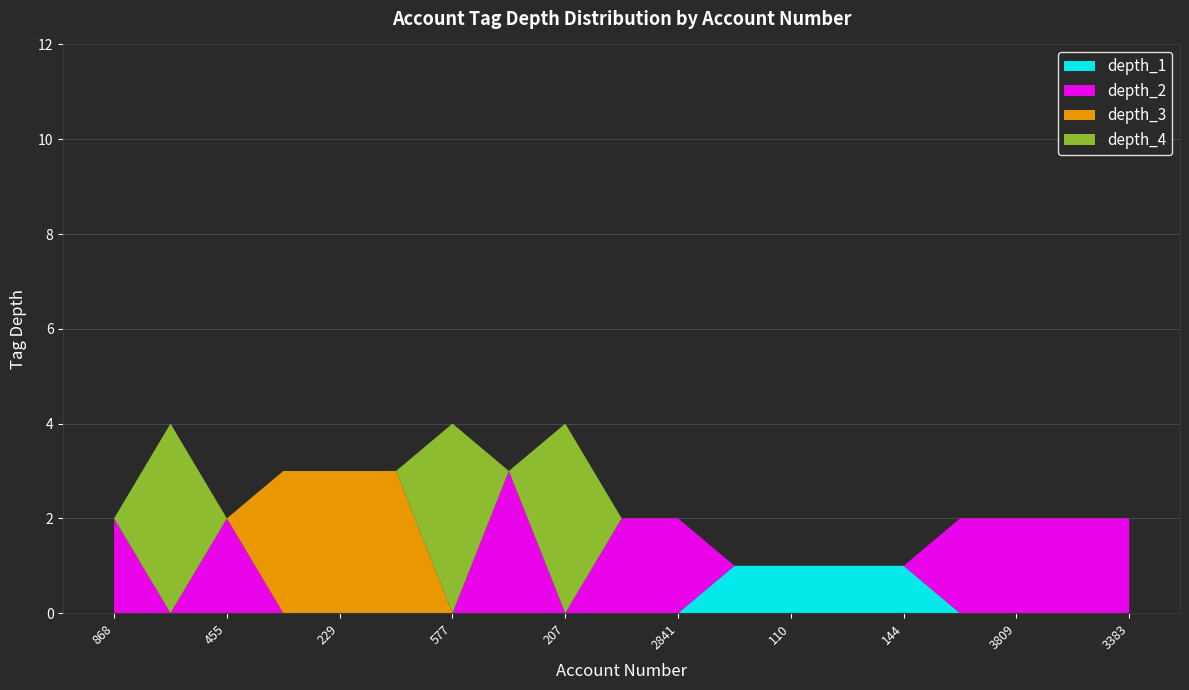

Reading left to right, what are all the values shown in this chart?

depth_1: 868=0	260=0	455=0	320=0	229=0	59=0	577=0	645=0	207=0	1631=0	2841=0	2603=1	110=1	2004=1	144=1	171=0	3809=0	3494=0	3383=0
depth_2: 868=2	260=0	455=2	320=0	229=0	59=0	577=0	645=3	207=0	1631=2	2841=2	2603=0	110=0	2004=0	144=0	171=2	3809=2	3494=2	3383=2
depth_3: 868=0	260=0	455=0	320=3	229=3	59=3	577=0	645=0	207=0	1631=0	2841=0	2603=0	110=0	2004=0	144=0	171=0	3809=0	3494=0	3383=0
depth_4: 868=0	260=4	455=0	320=0	229=0	59=0	577=4	645=0	207=4	1631=0	2841=0	2603=0	110=0	2004=0	144=0	171=0	3809=0	3494=0	3383=0